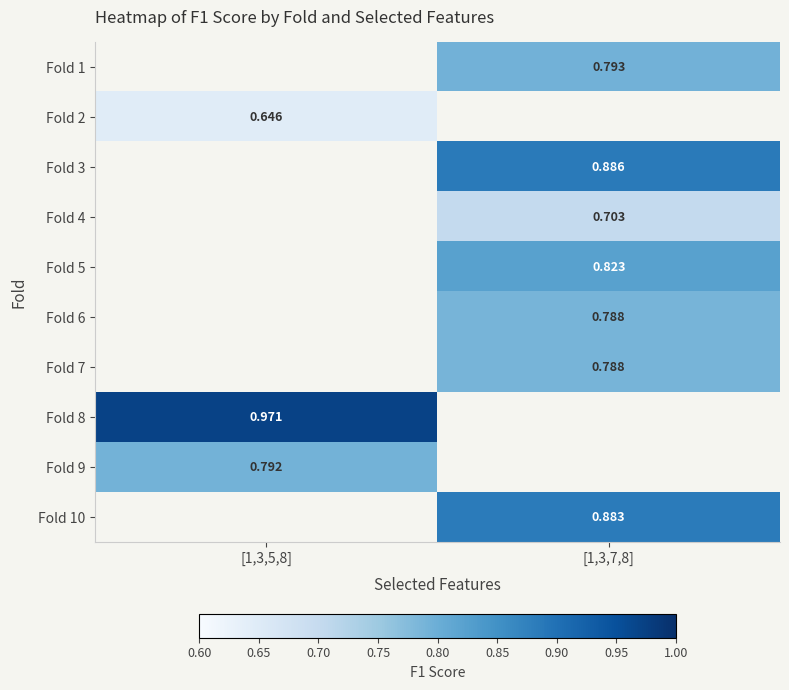

The Fold 1 series shows 0.8 at [1,3,7,8]. True or false?

True